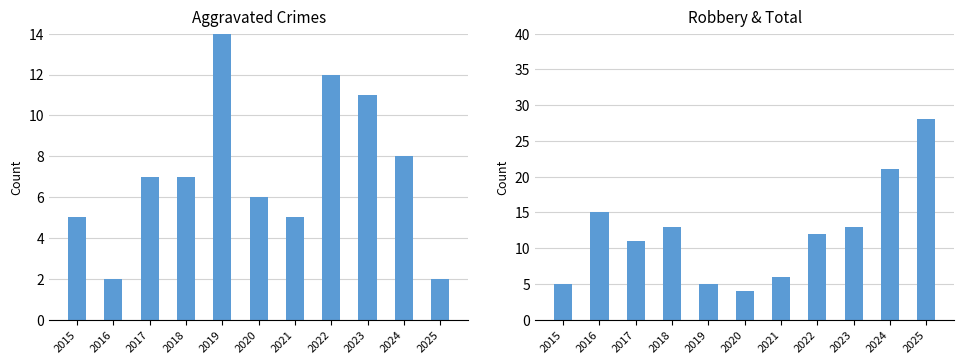

What is the highest value of the Aggravated Assault + Battery series?

14